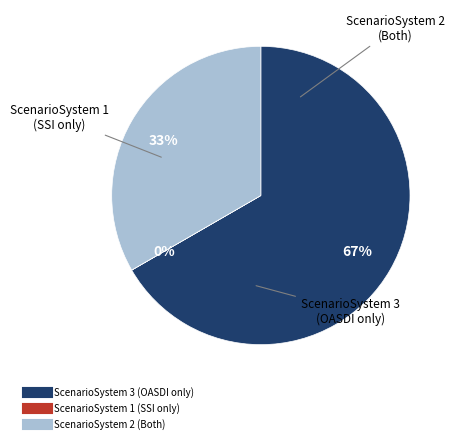

To the nearest percent, what is the difference between the largest and smallest slice percentages?

67%